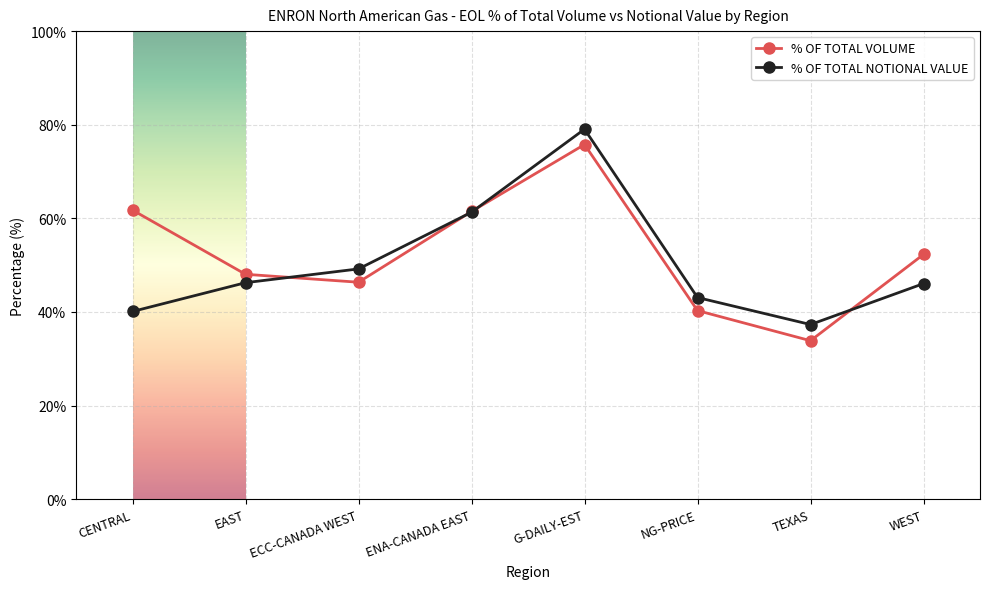

What is the label of the 7th point from the right?

EAST